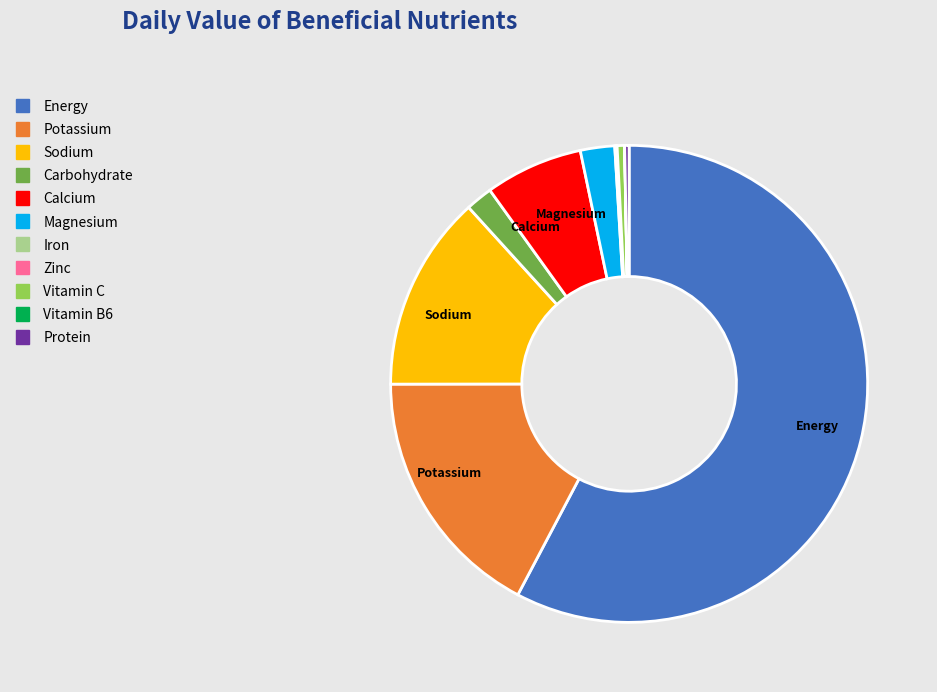

Which category accounts for the majority?

Energy